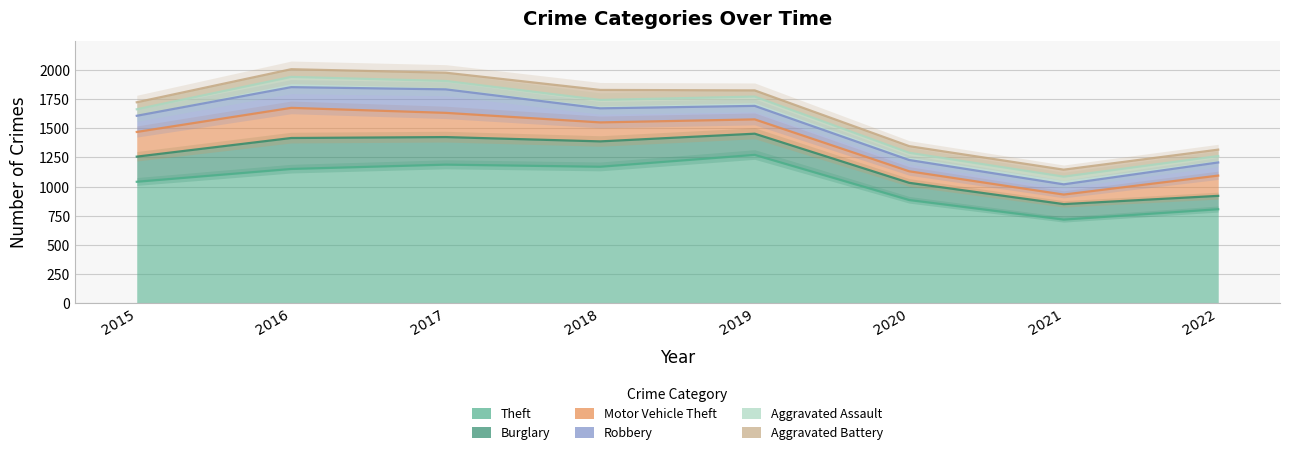

Reading left to right, what are all the values shown in this chart?

Theft: 1041	1151	1188	1170	1272	884	716	805
Burglary: 216	266	237	218	182	148	133	115
Motor Vehicle Theft: 212	259	208	163	123	99	82	174
Robbery: 139	178	202	121	116	97	88	113
Aggravated Assault: 56	88	72	72	80	62	66	55
Aggravated Battery: 60	66	71	86	53	57	60	55